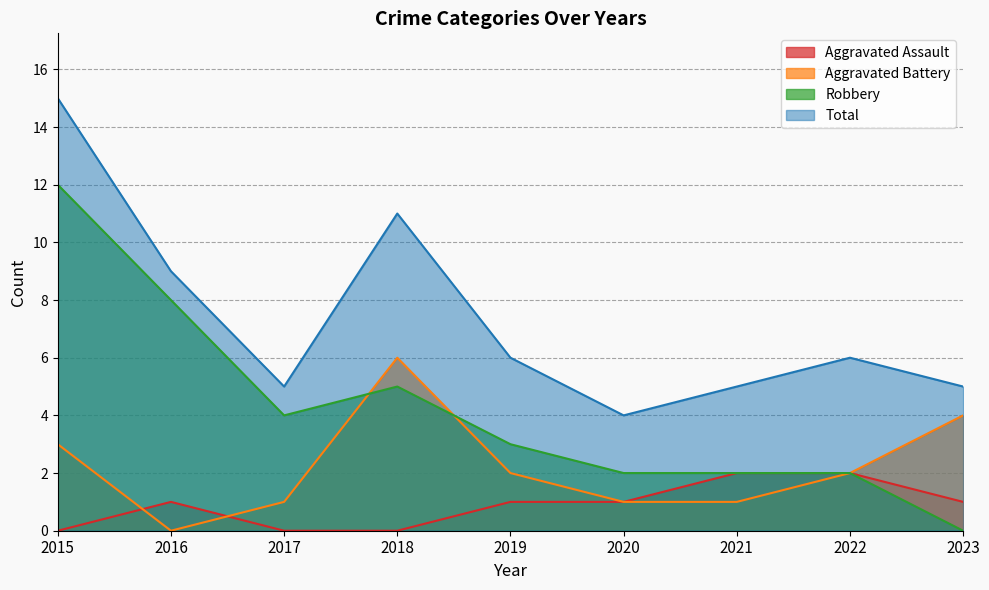

At which label is Total closest to 9?

2016